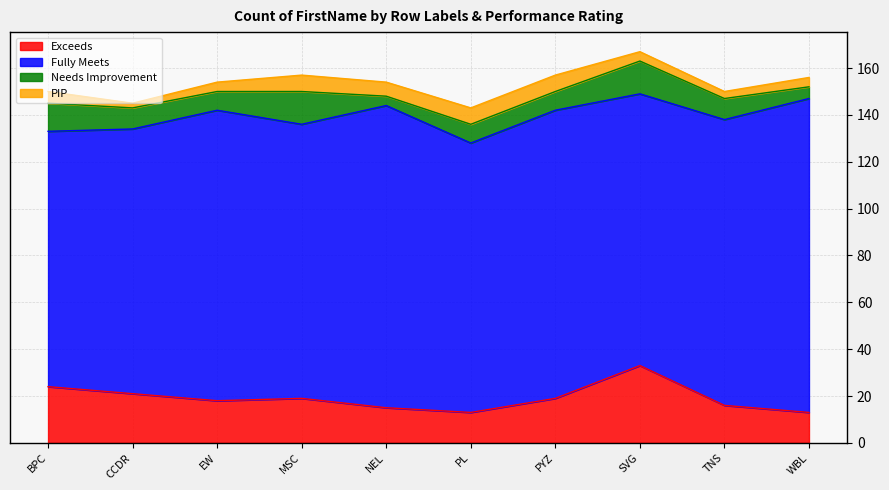

Between CCDR and MSC, which series saw the biggest shift?

Needs Improvement